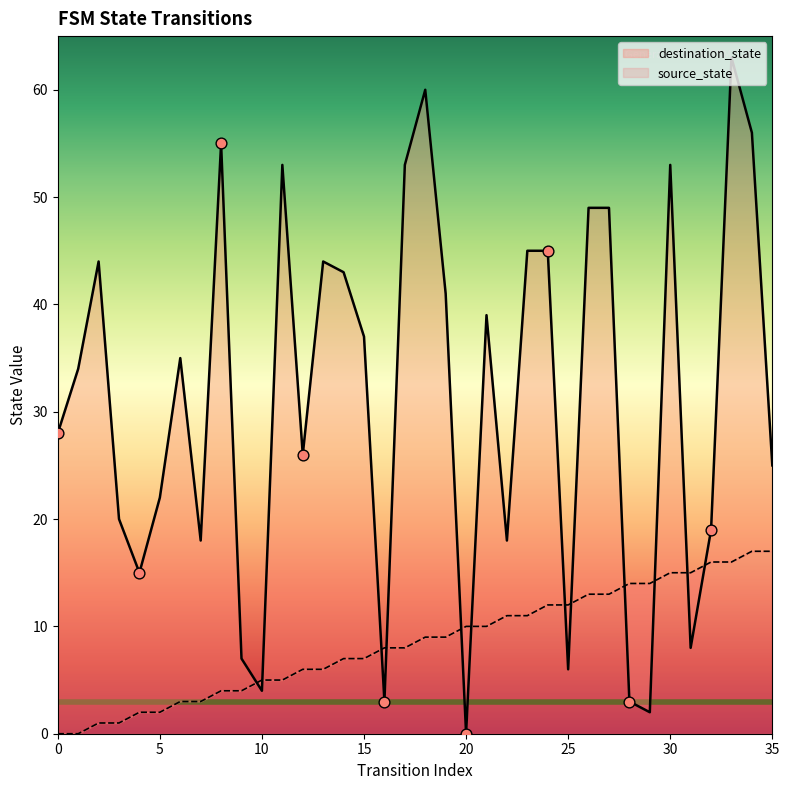

Which series reaches the maximum Y coordinate?

destination_state